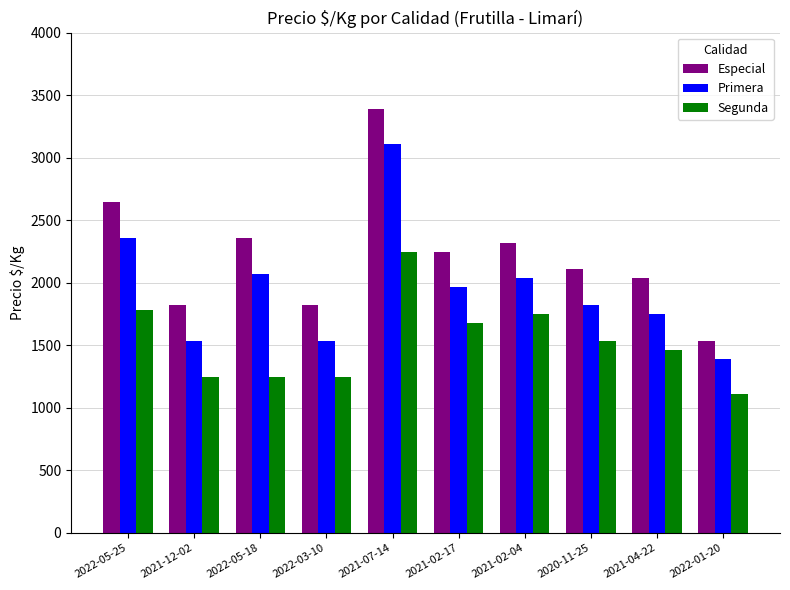

How many groups of bars are there?

10